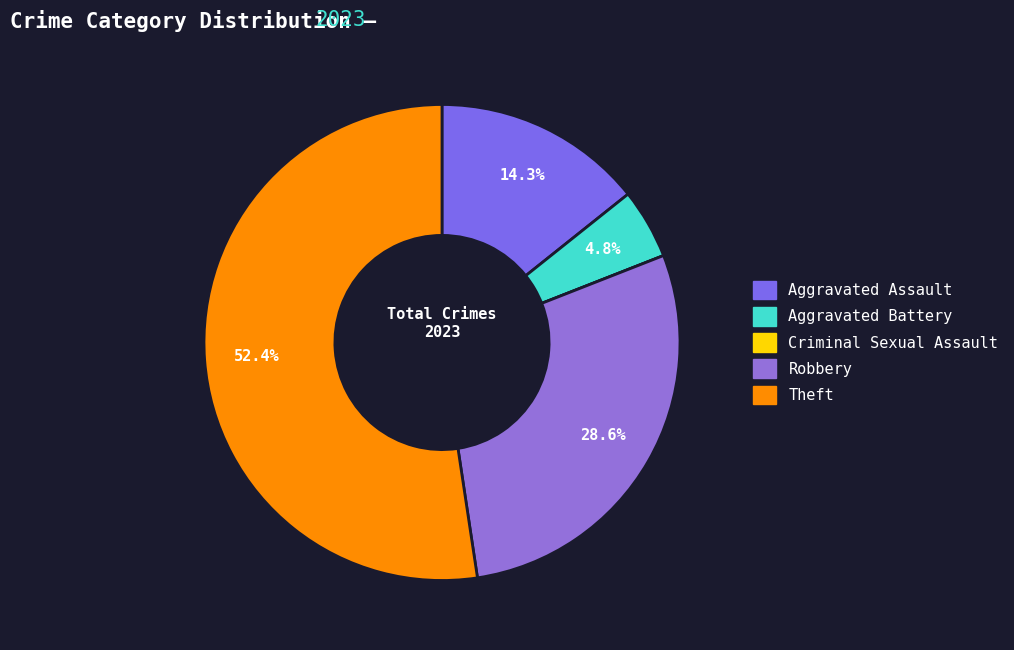

What is the largest slice in the pie chart?

Theft